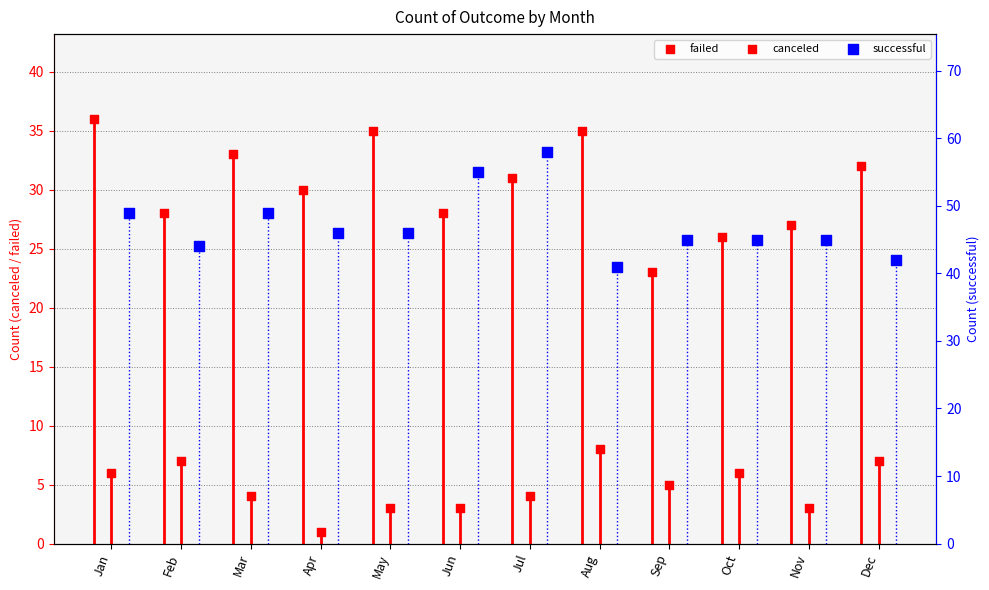

Which series reaches the maximum Y coordinate?

successful